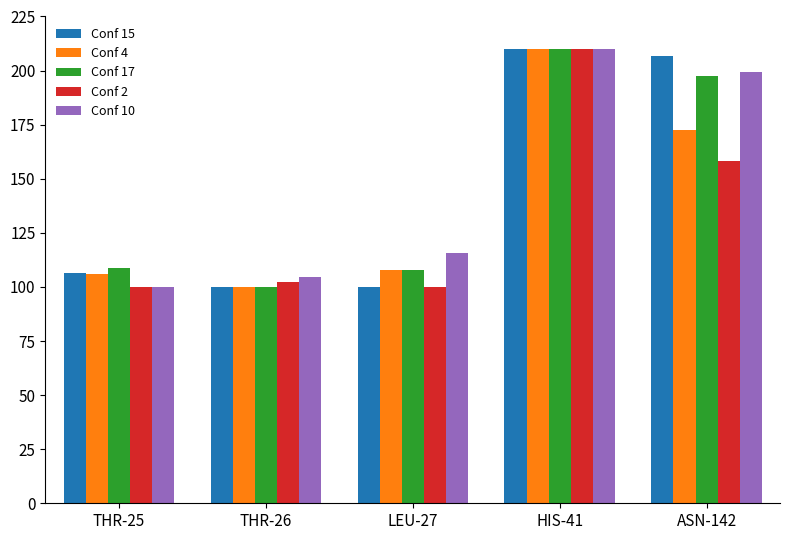

What is the difference between the maximum and minimum values in the Conf 2 series?

110.0